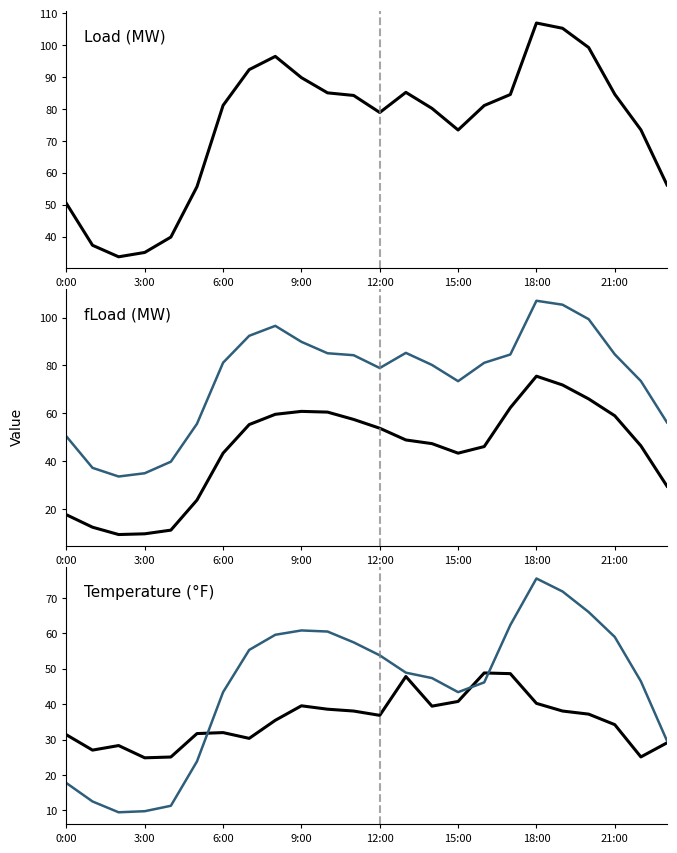

What is the total value across all series at 8?

251.3